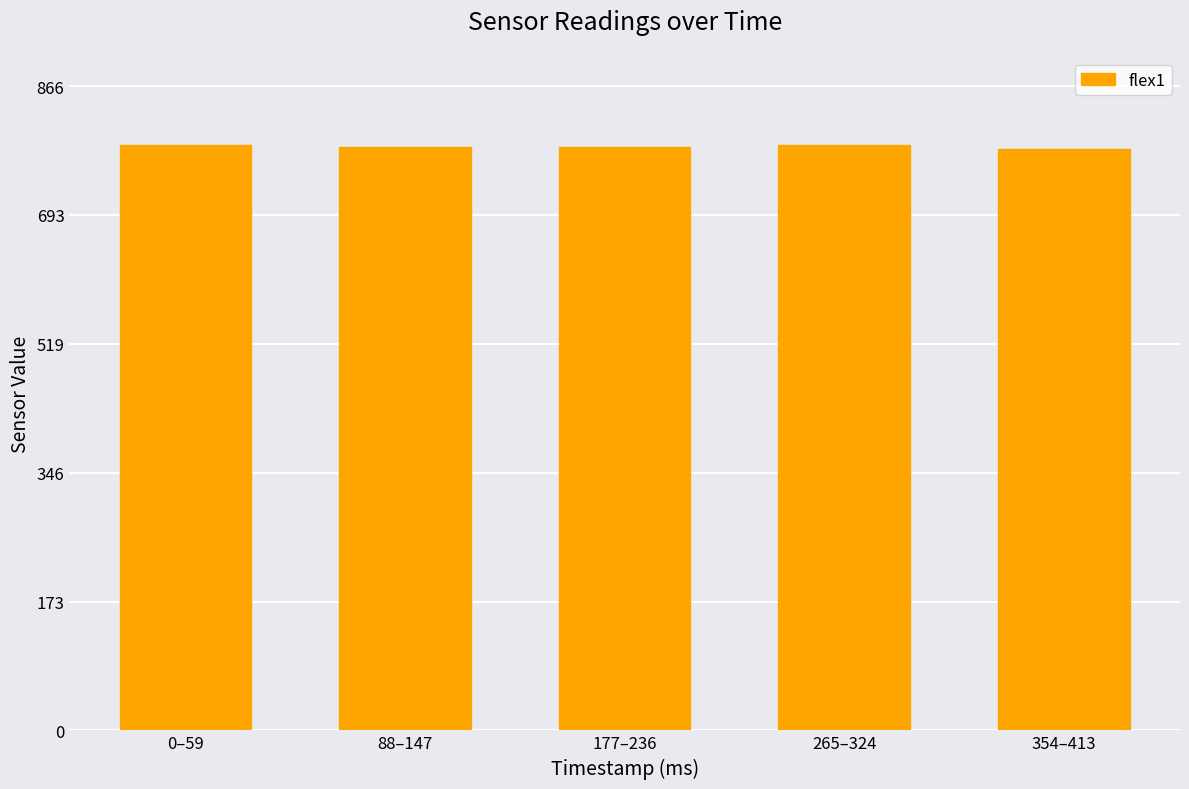

What is the label of the 4th bar from the left?

265–324